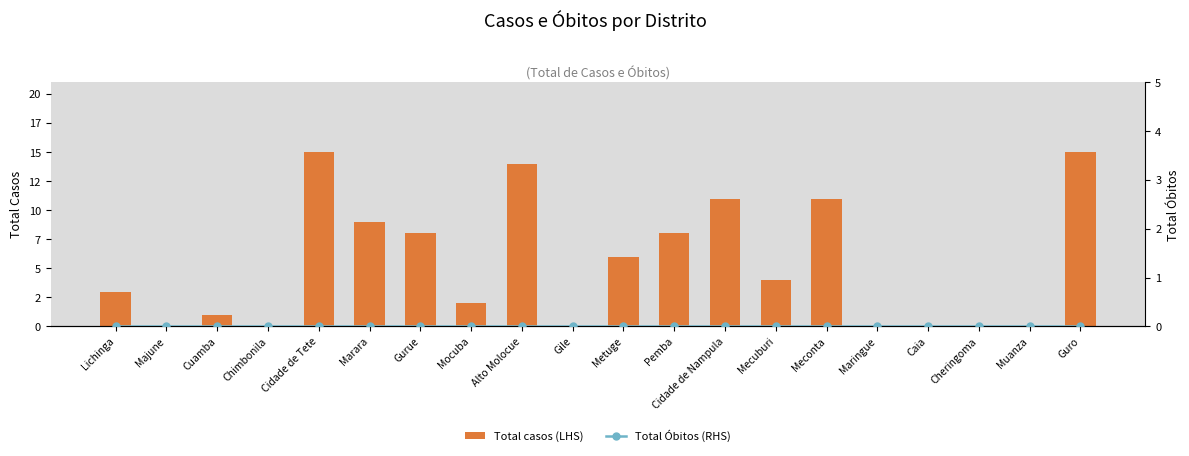

What is the difference between the maximum and minimum values in the Total casos (LHS) series?

15